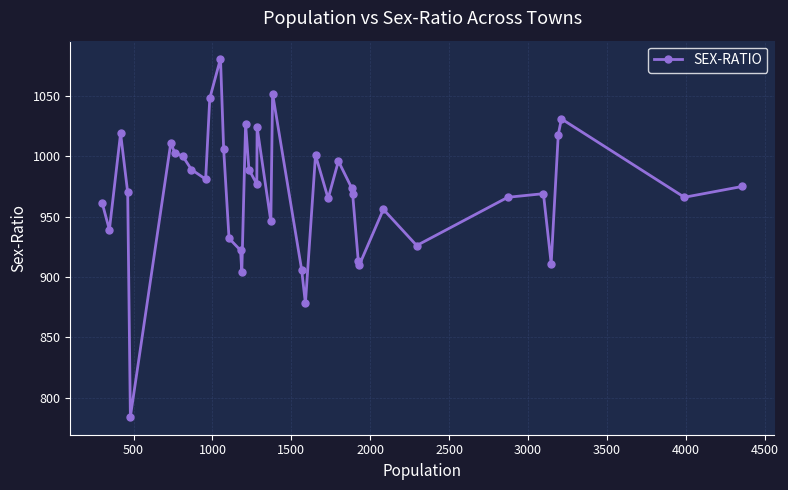

What is the value of the 11th point from the left?

1048